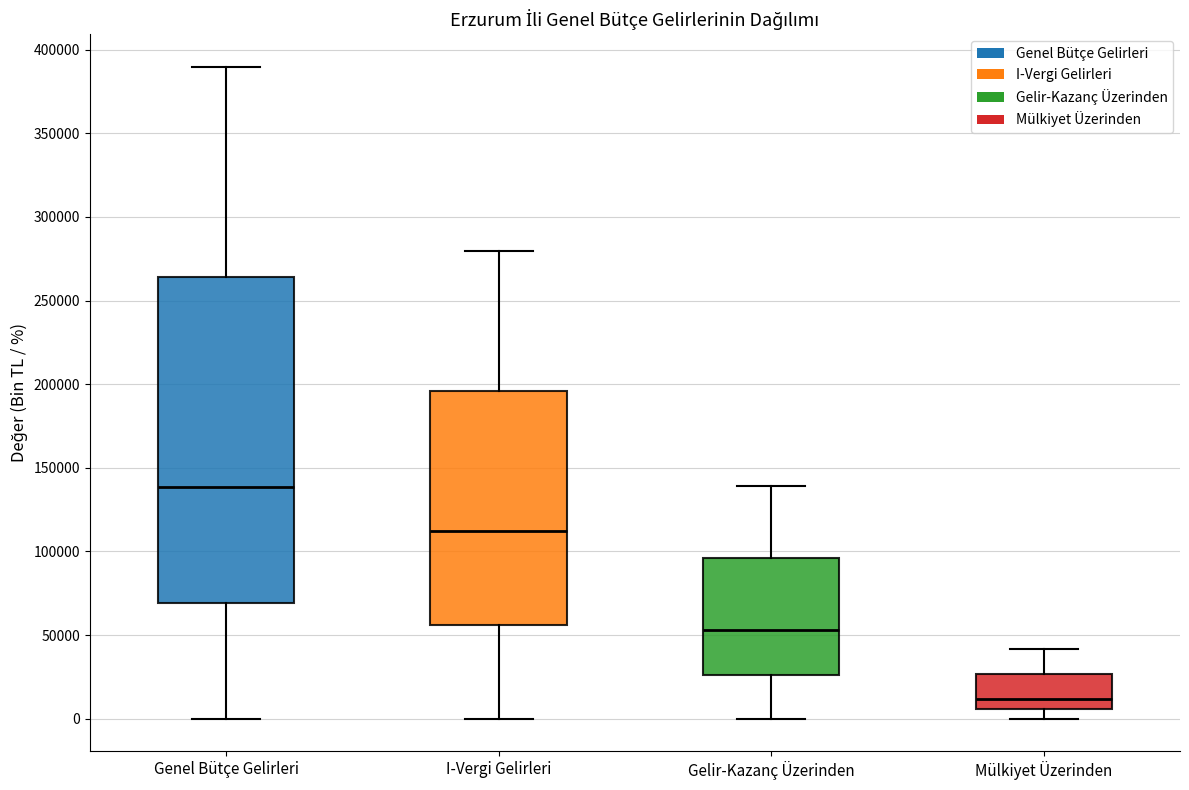

Reading left to right, transcribe this box plot: for each box, give where its median line is, the range the box spans, and where its two whiskers end, as read against the y-axis. The values are not printed on the chart, so give them approximately, as read against the axis.

Genel Bütçe Gelirleri: median 140000, box 70000 to 265000, whiskers 0 to 390000
I-Vergi Gelirleri: median 110000, box 55000 to 195000, whiskers 0 to 280000
Gelir-Kazanç Üzerinden: median 55000, box 25000 to 95000, whiskers 0 to 140000
Mülkiyet Üzerinden: median 10000, box 5000 to 25000, whiskers 0 to 40000